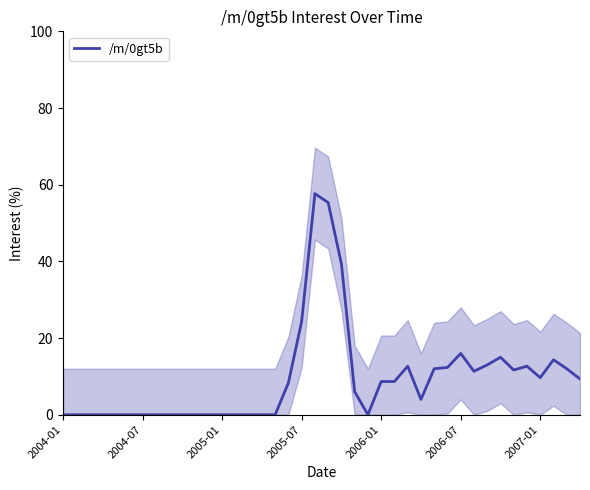

Reading left to right, transcribe all the data shown in this chart.

0.0	0.0	0.0	0.0	0.0	0.0	0.0	0.0	0.0	0.0	0.0	0.0	0.0	0.0	0.0	0.0	0.0	8.3	24.3	57.7	55.3	39.3	6.0	0.0	8.7	8.7	12.7	4.0	12.0	12.3	16.0	11.3	13.0	15.0	11.7	12.7	9.7	14.3	12.0	9.3